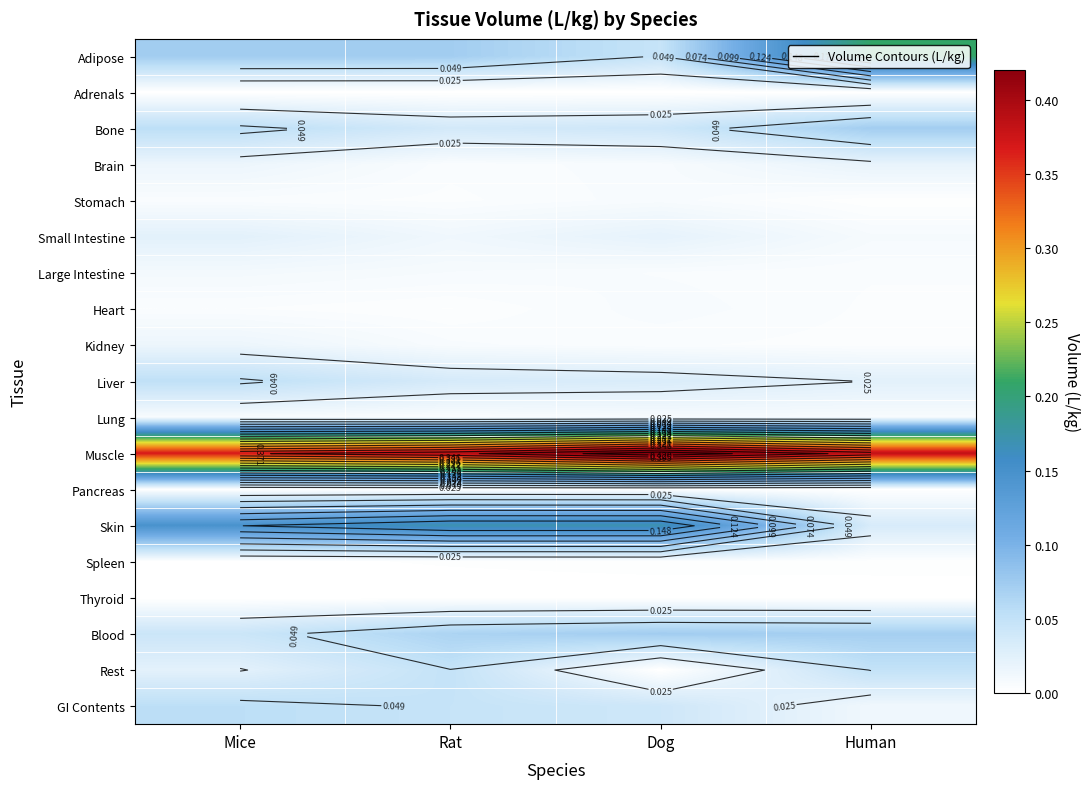

At how many categories does at least one series exceed 0?

4